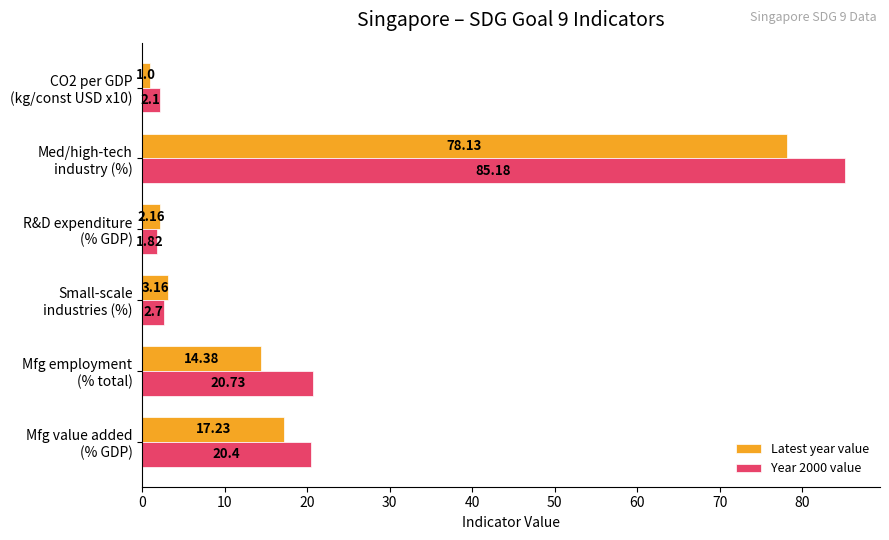

How many values in the Latest year value series are below 14?

3